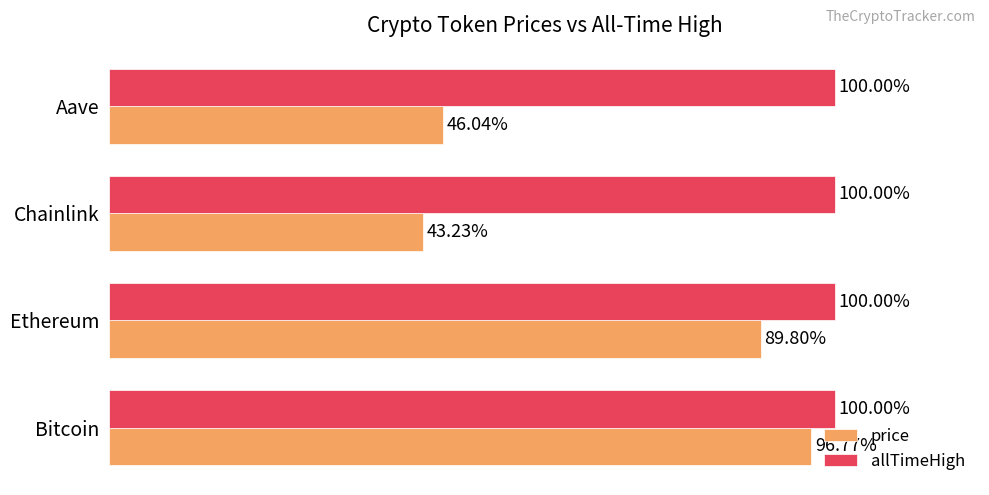

Is the value of price at Bitcoin greater than the value of allTimeHigh at Ethereum?

No